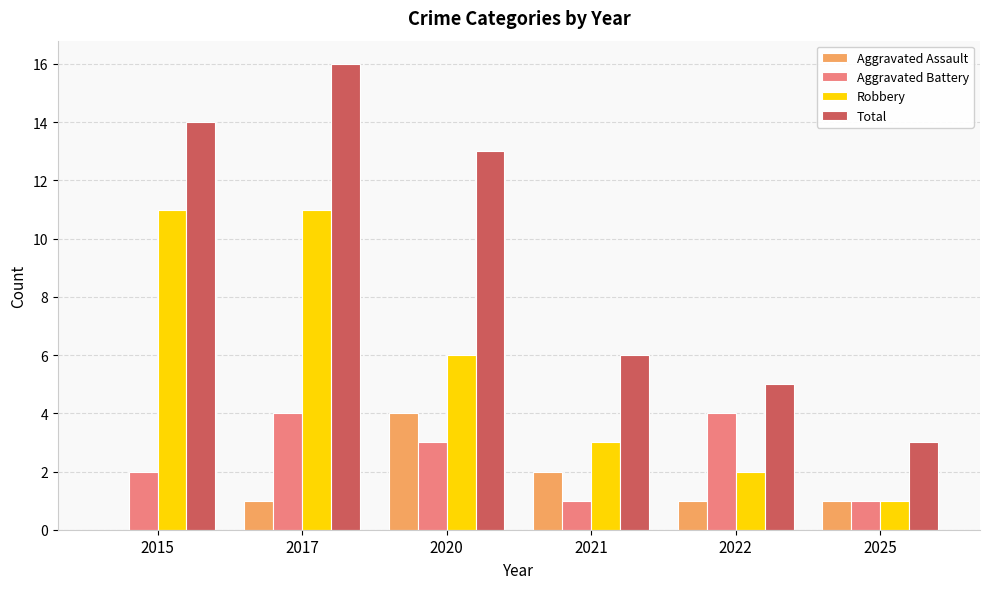

Between 2017 and 2021, which series saw the biggest shift?

Total